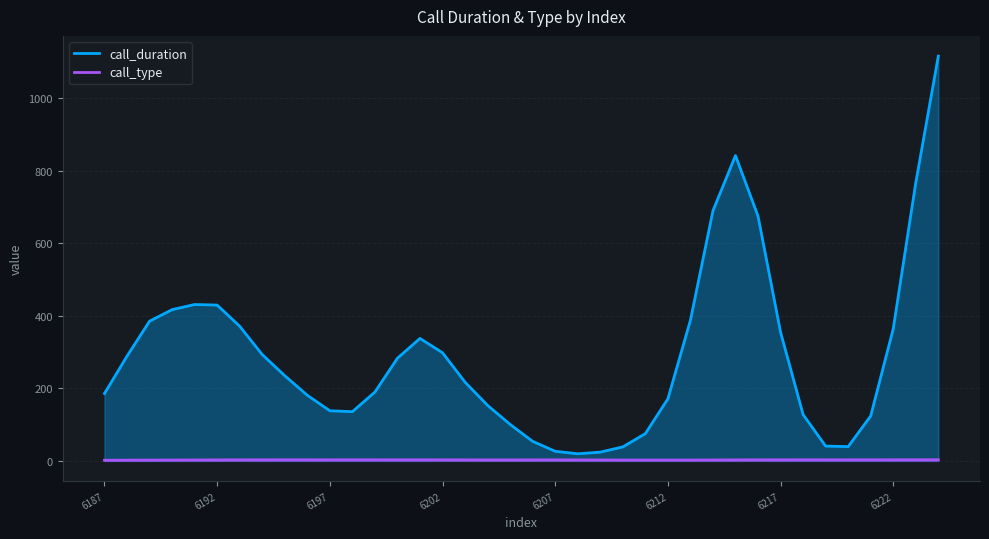

List the series in order of their peak value, highest first.

call_duration, call_type